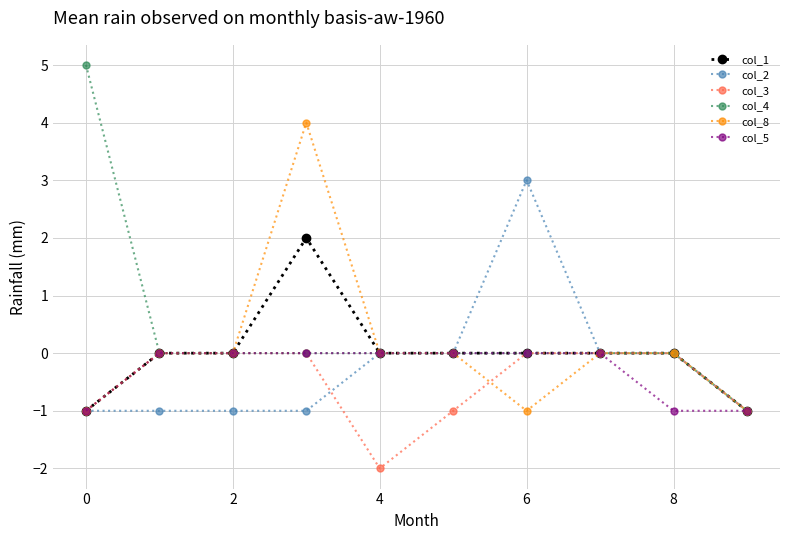

What is the value of the col_2 point at the 1st from the left?

-1